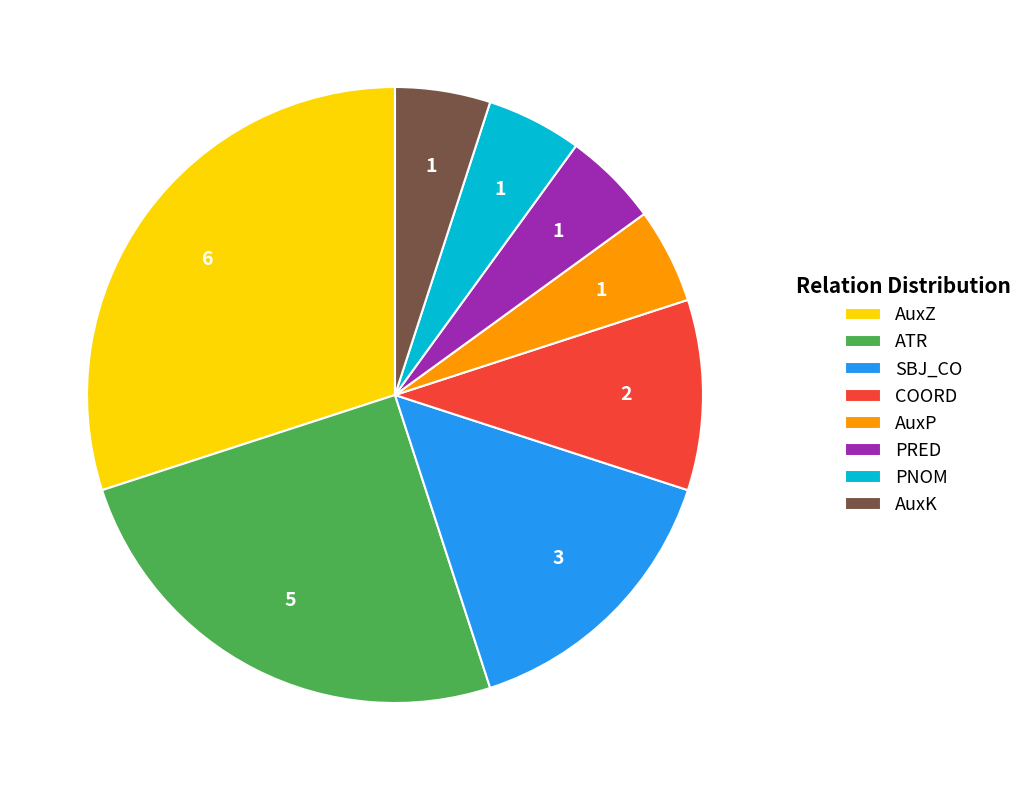

Count the number of slices in the pie.

8